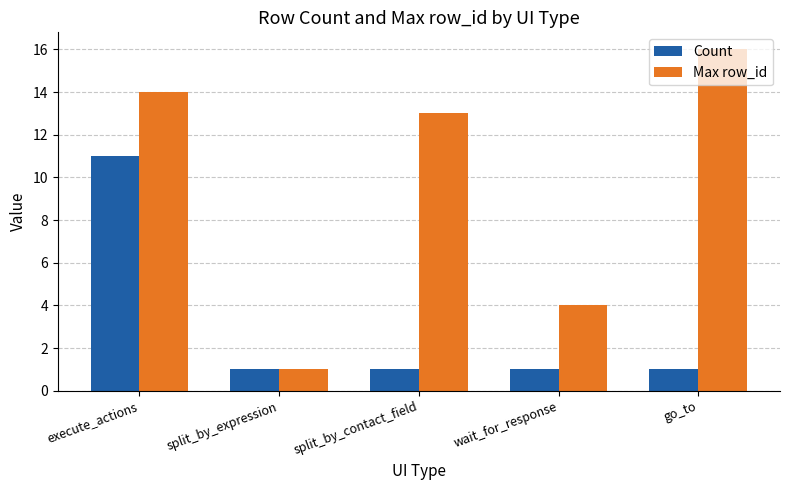

What are all the series names shown in the legend?

Count, Max row_id